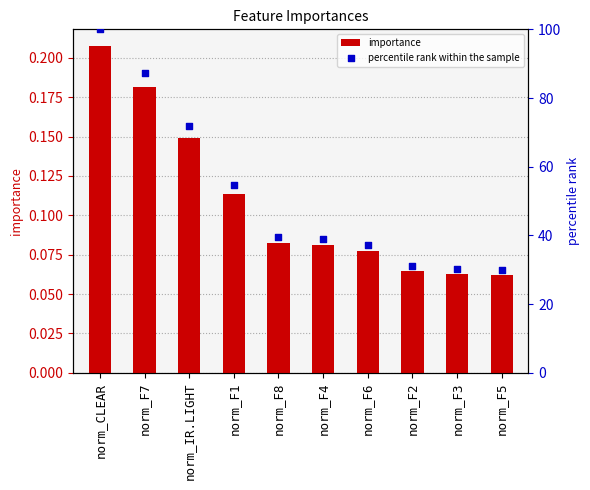

At how many categories does at least one series exceed 22?

10